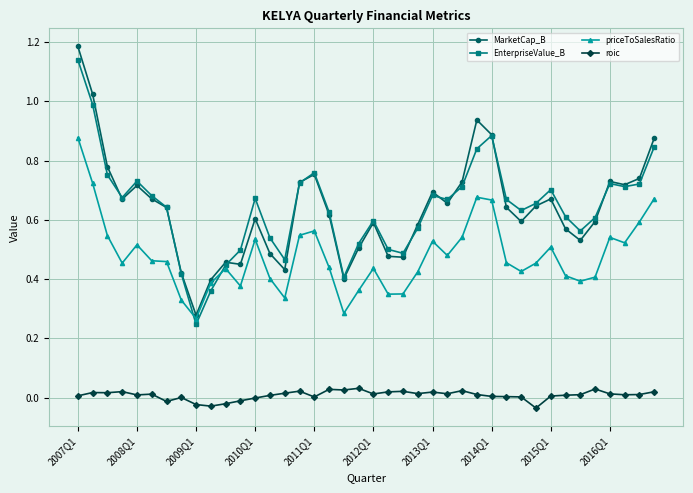

True or false: roic and MarketCap_B intersect in this chart.

False